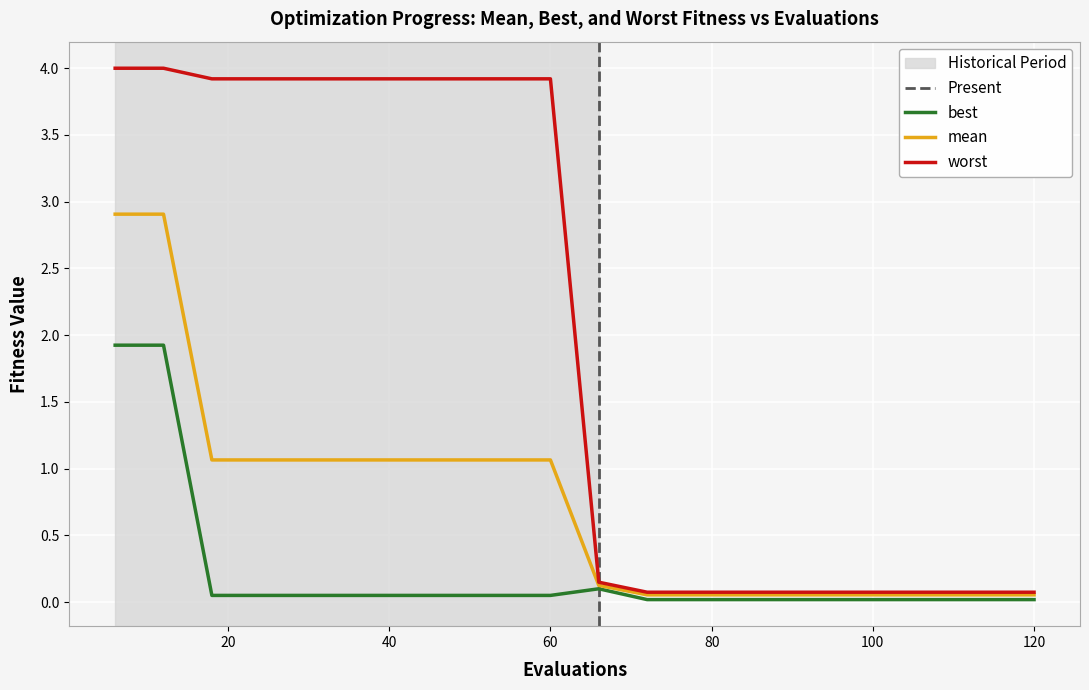

The mean series shows 0.1 at 84. True or false?

True